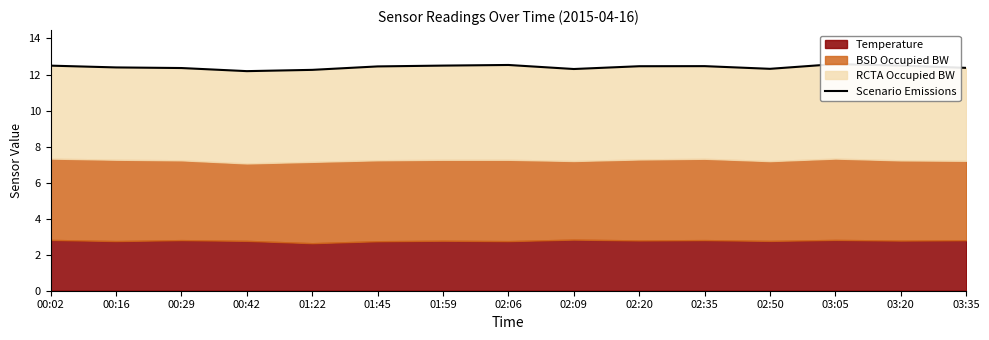

Rank the categories by value from lowest to highest.

00:42, 01:22, 02:09, 02:50, 00:29, 03:35, 00:16, 01:45, 02:20, 02:35, 00:02, 01:59, 03:20, 02:06, 03:05